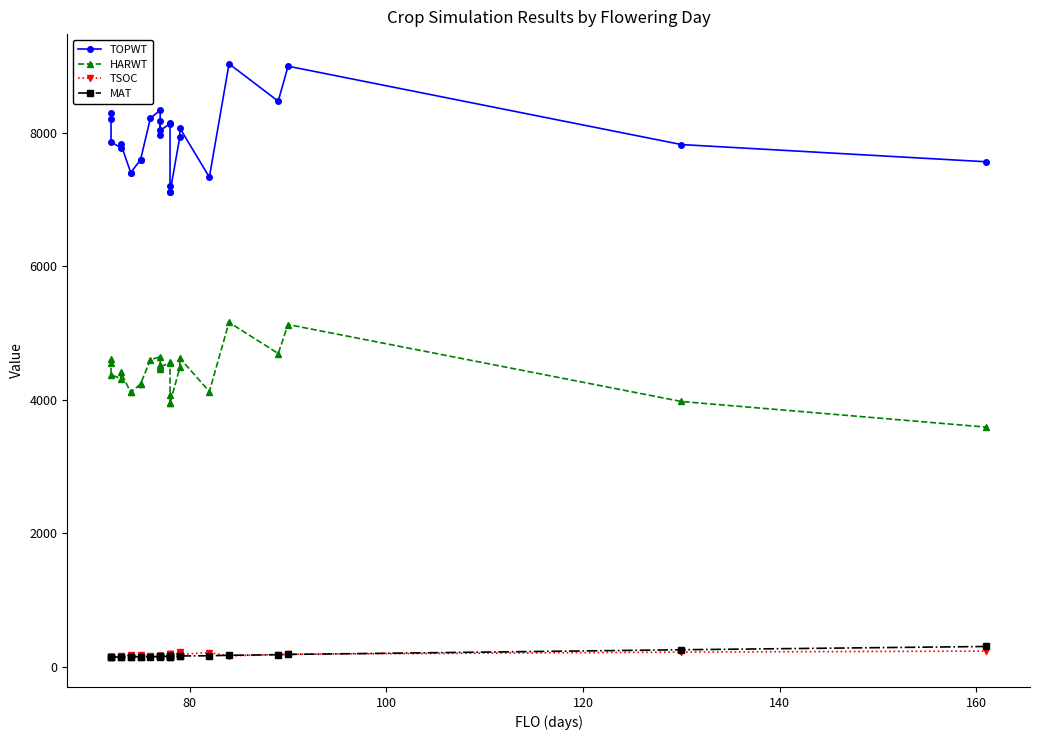

Reading right to left, extract all data points from this chart.

TOPWT: 7569	7827	9002	8477	9038	7338	8073	7947	7111	7111	7200	8150	8141	8038	8183	7973	8343	8221	7598	7598	7407	7407	7833	7778	7867	8208	8306
HARWT: 3591	3975	5129	4694	5162	4124	4625	4485	3952	3952	4066	4567	4556	4494	4523	4457	4645	4601	4237	4237	4111	4111	4413	4319	4374	4558	4612
TSOC: 233	218	186	180	162	210	186	212	157	189	189	190	155	157	158	158	145	160	151	170	152	170	164	149	151	149	141
MAT: 302	253	183	179	170	163	160	156	151	151	153	154	156	152	153	151	152	148	149	149	143	143	142	144	143	140	141